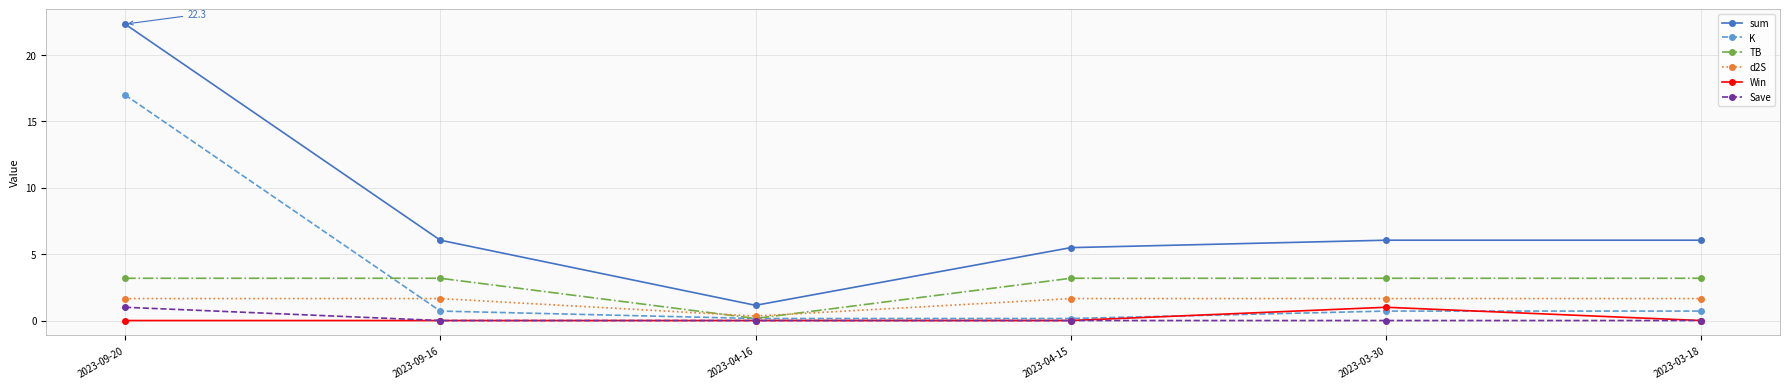

Between 2023-04-16 and 2023-03-30, which series saw the biggest shift?

sum